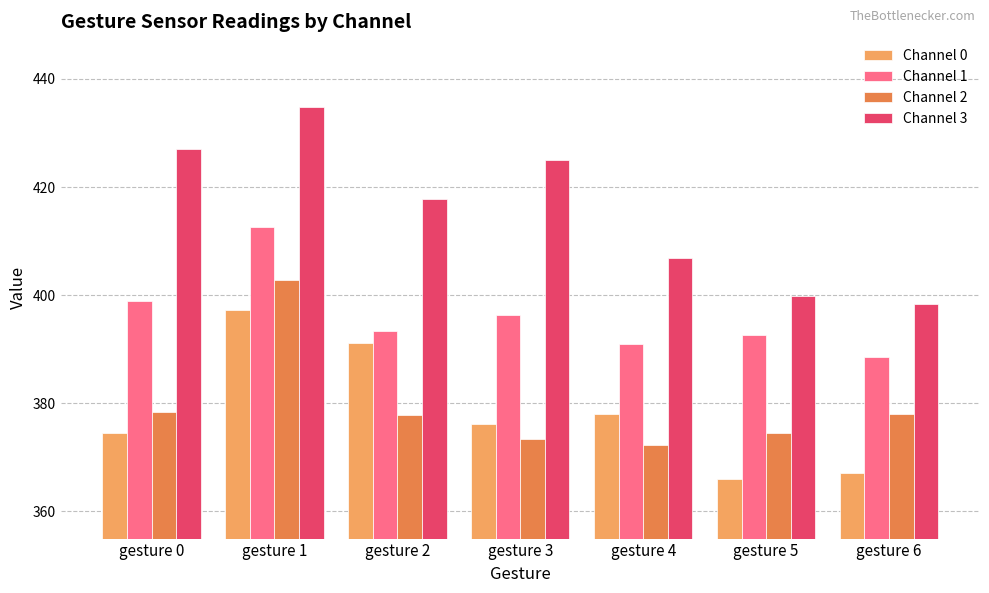

What is the value of the Channel 2 bar at the 2nd from the left?

402.7